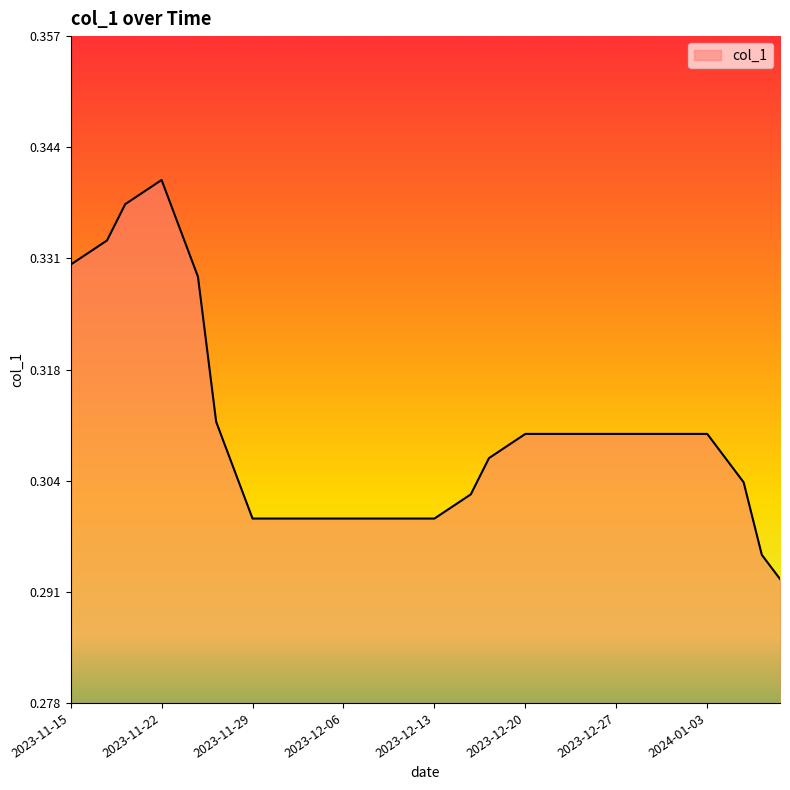

Reading right to left, extract all data points from this chart.

0.3	0.3	0.3	0.3	0.3	0.3	0.3	0.3	0.3	0.3	0.3	0.3	0.3	0.3	0.3	0.3	0.3	0.3	0.3	0.3	0.3	0.3	0.3	0.3	0.3	0.3	0.3	0.3	0.3	0.3	0.3	0.3	0.3	0.3	0.3	0.3	0.3	0.3	0.3	0.3